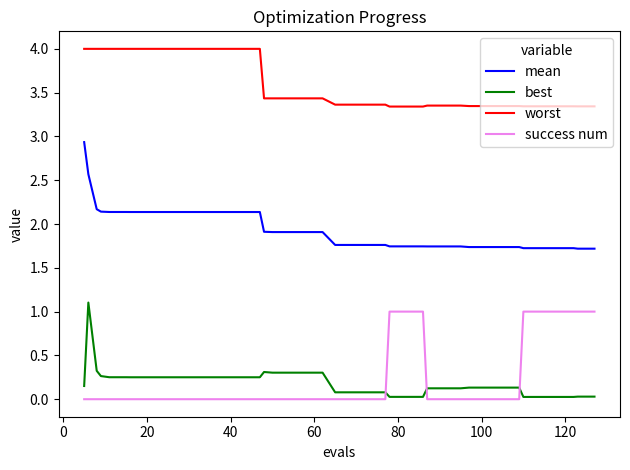

Which series ends up on top after the final intersection of success num and best?

success num